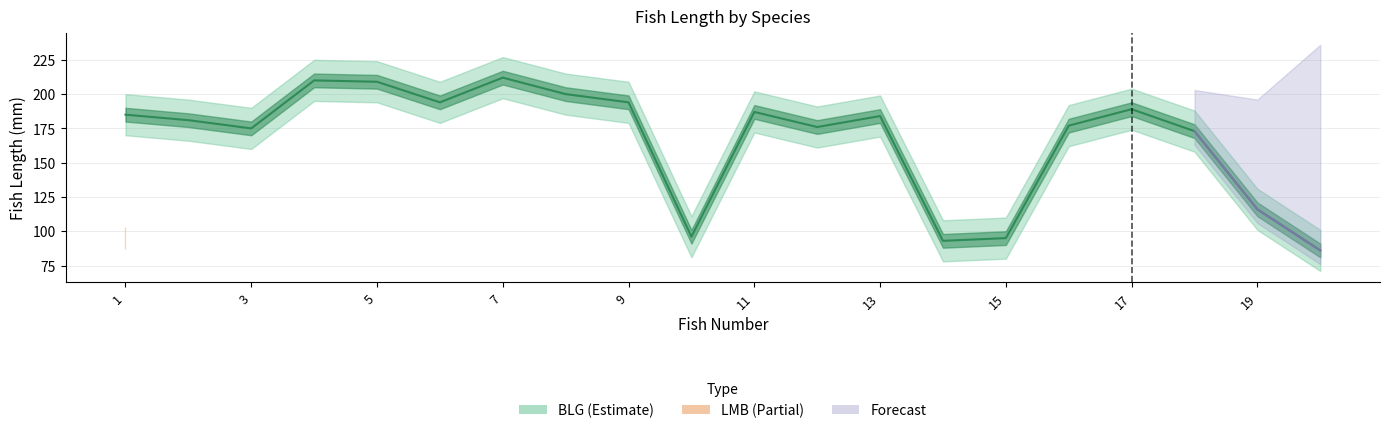

What is the change in value from 1 to 5?

+24